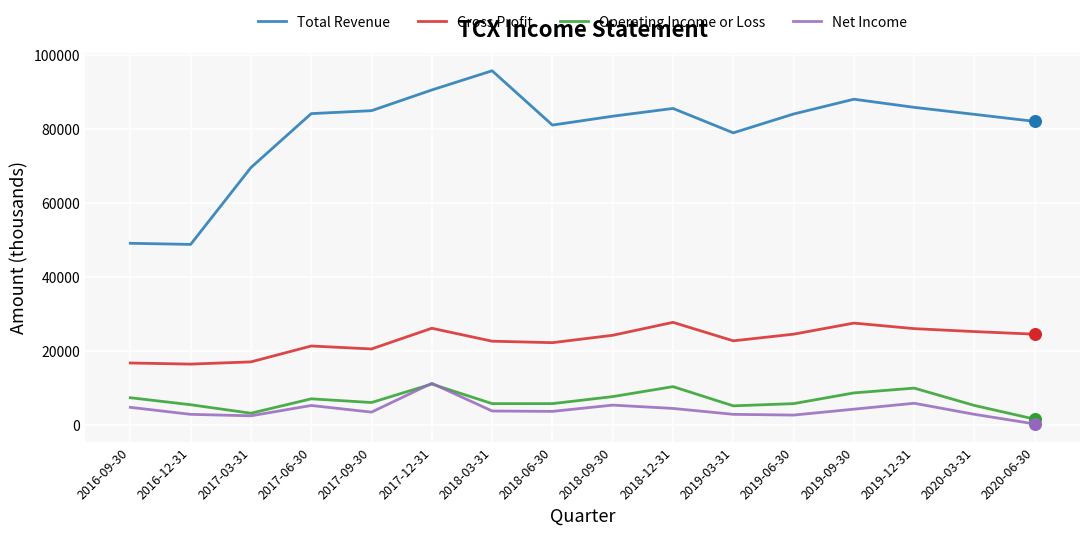

Is the value of Gross Profit at 2019-09-30 greater than the value of Operating Income or Loss at 2017-06-30?

Yes